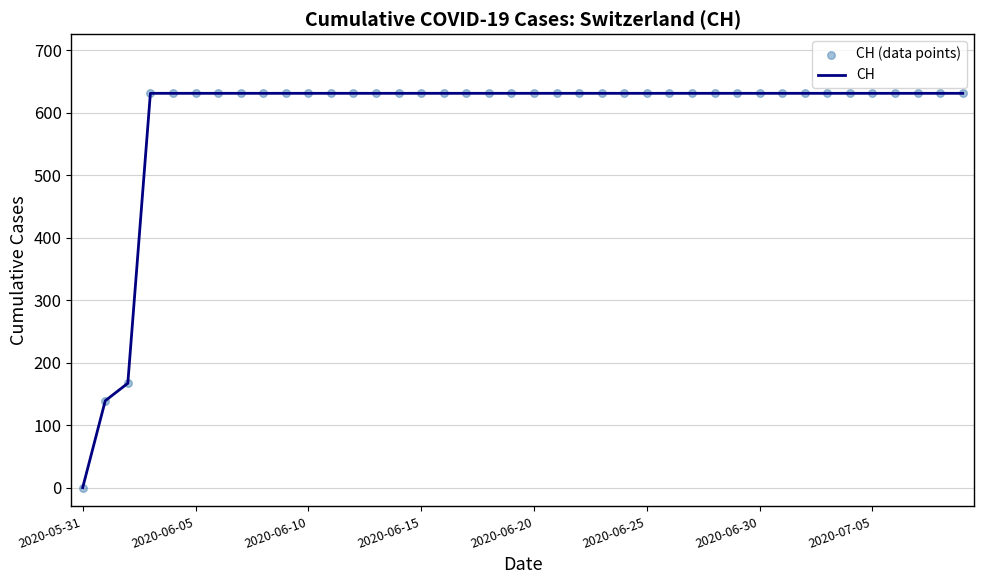

What is the greatest value displayed?

631